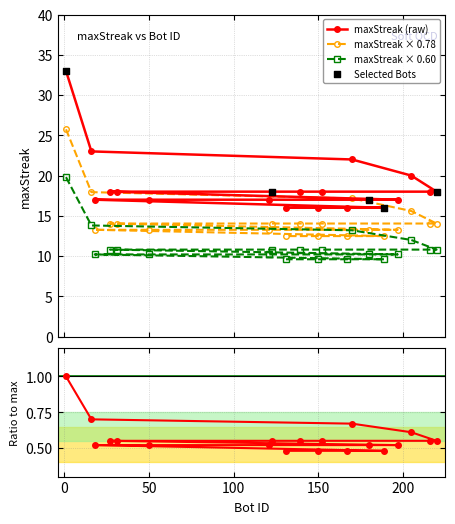

Between 150 and 220, which is larger?

220